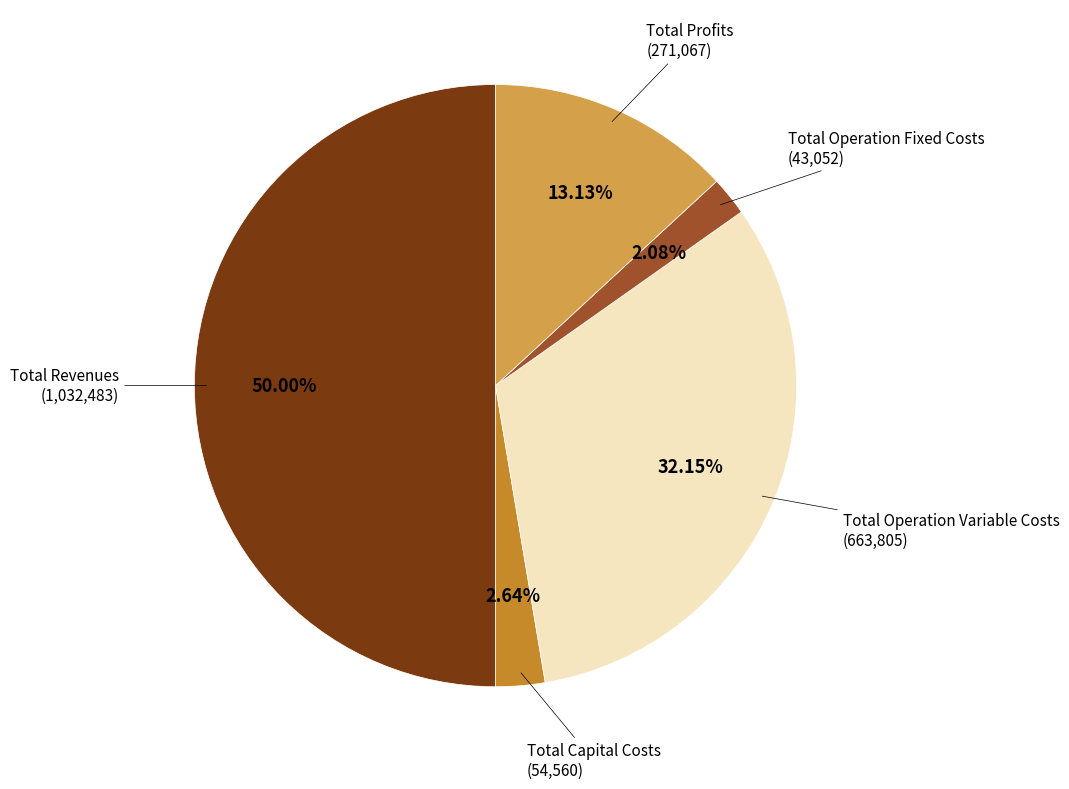

Rank the categories by value from highest to lowest.

Total Revenues, Total Operation Variable Costs, Total Profits, Total Capital Costs, Total Operation Fixed Costs